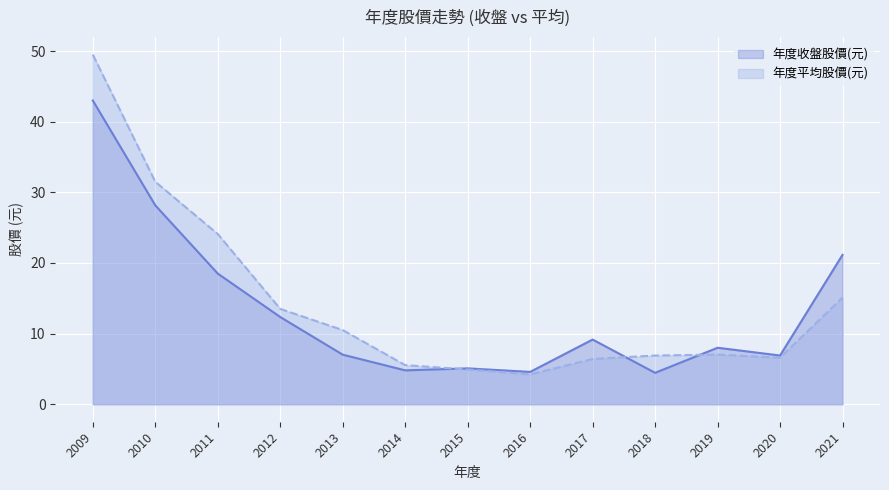

What is the highest value of the 年度平均股價(元) series?

49.5